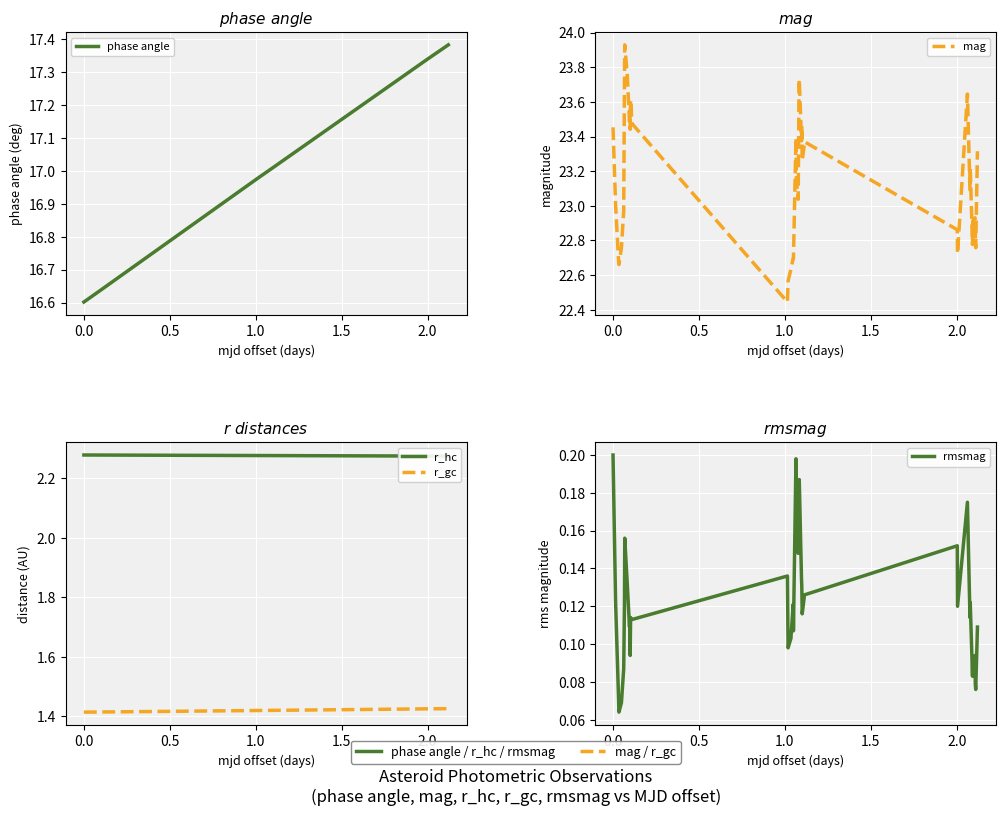

Which series has the widest spread of values?

mag